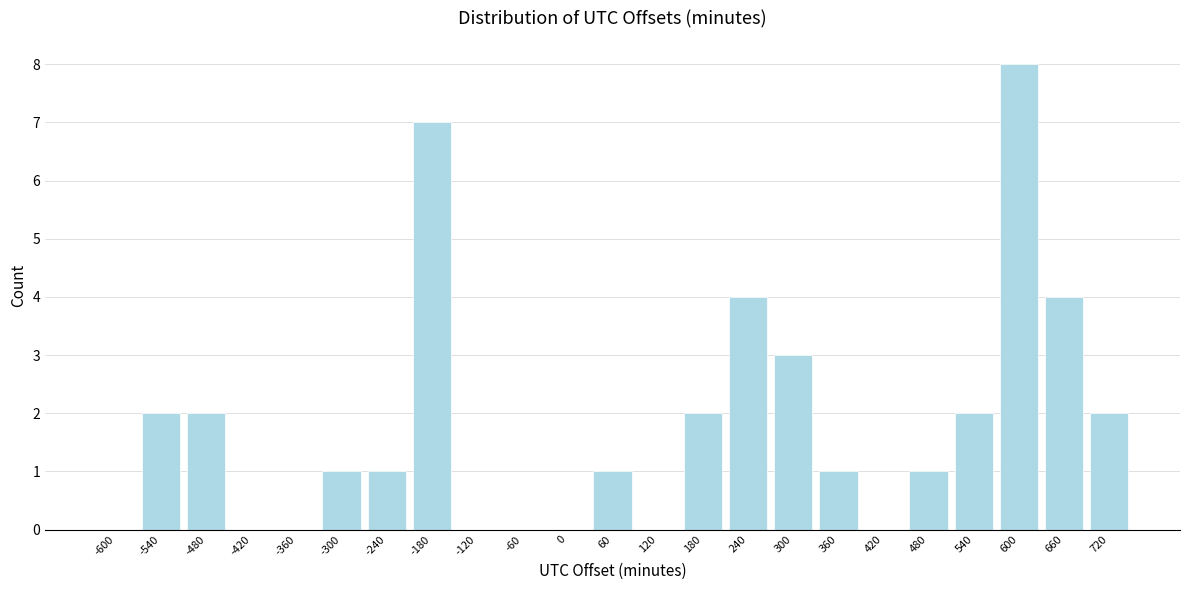

Reading left to right, transcribe all the data shown in this chart.

-600=0	-540=2	-480=2	-420=0	-360=0	-300=1	-240=1	-180=7	-120=0	-60=0	0=0	60=1	120=0	180=2	240=4	300=3	360=1	420=0	480=1	540=2	600=8	660=4	720=2